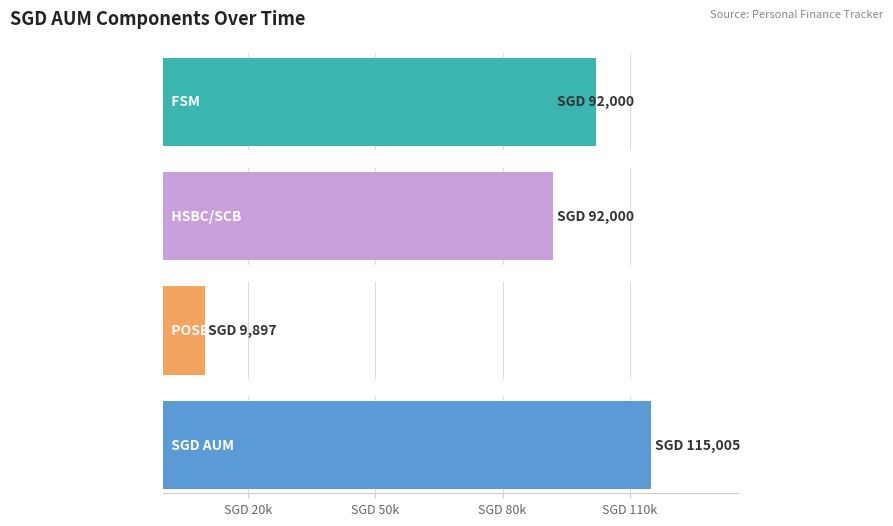

List the series in order of their overall mean, highest first.

SGD AUM, HSBC/SCB, FSM, POSB